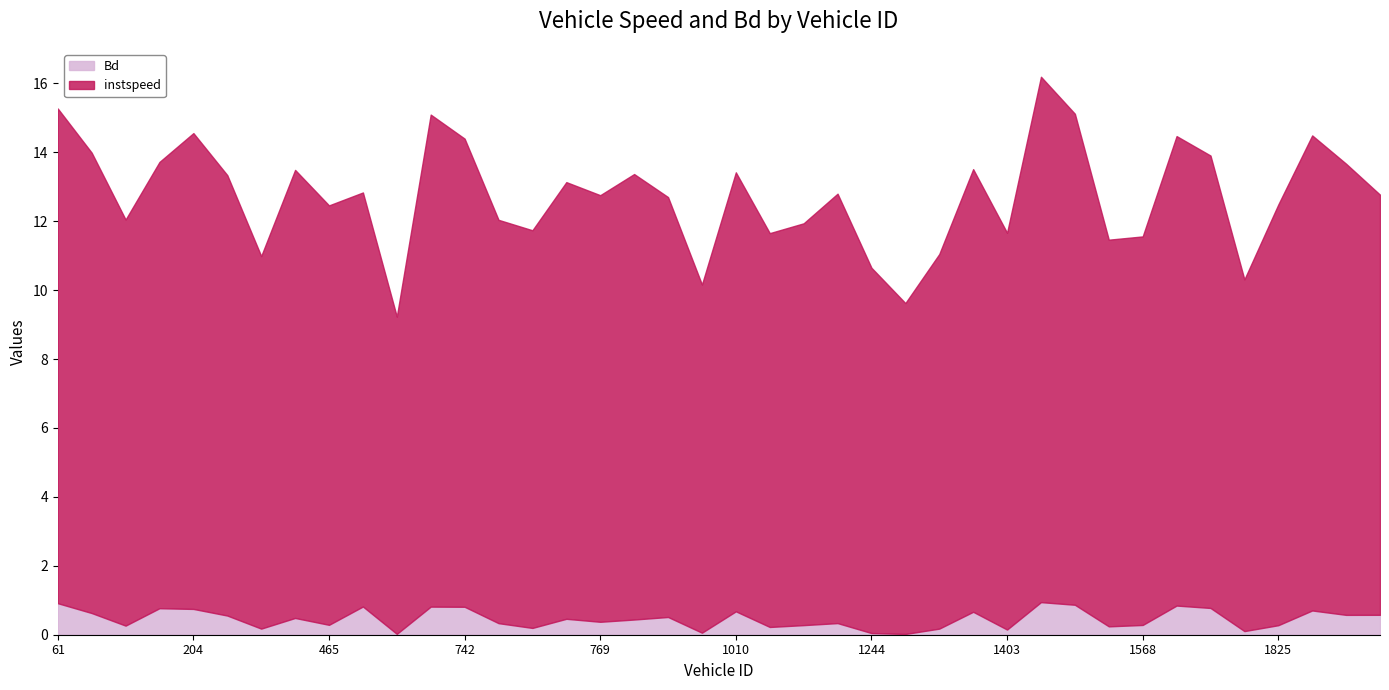

What are all the series names shown in the legend?

Bd, instspeed